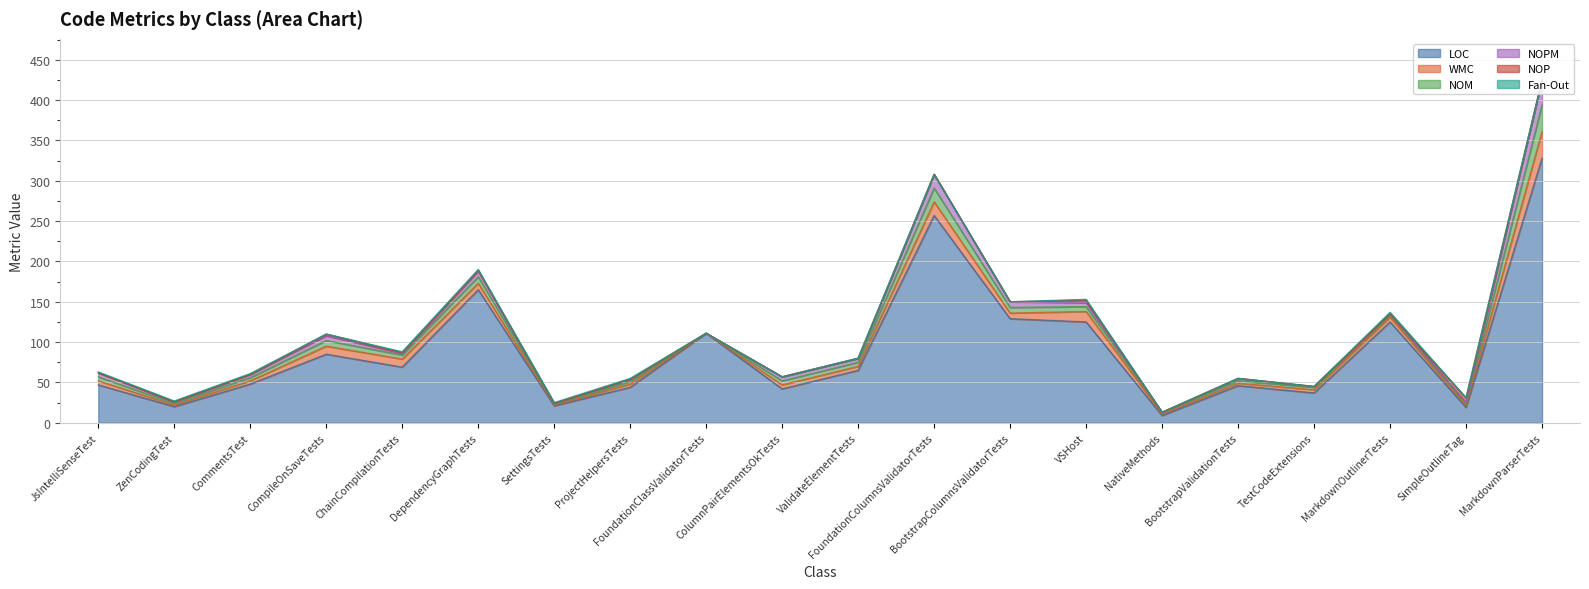

How many distinct data groups are displayed?

6